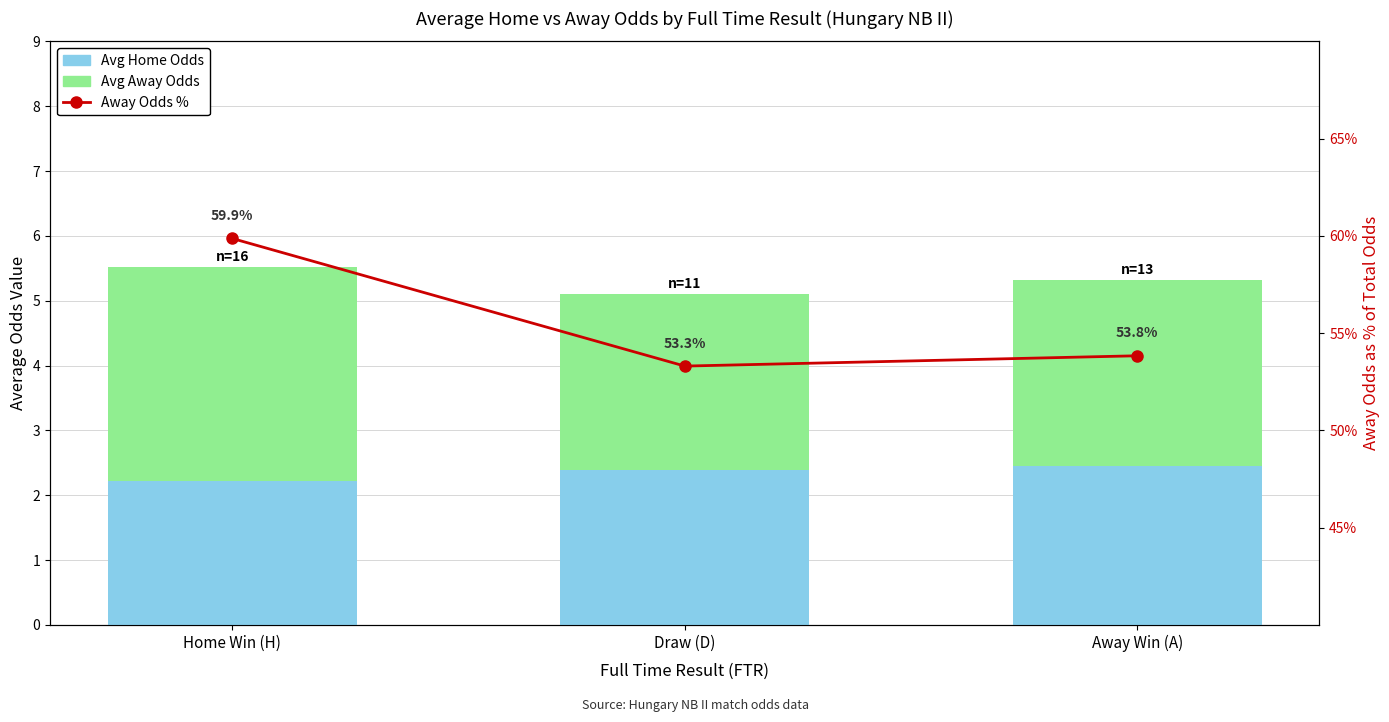

At which label does Avg Away Odds reach its minimum?

Draw (D)